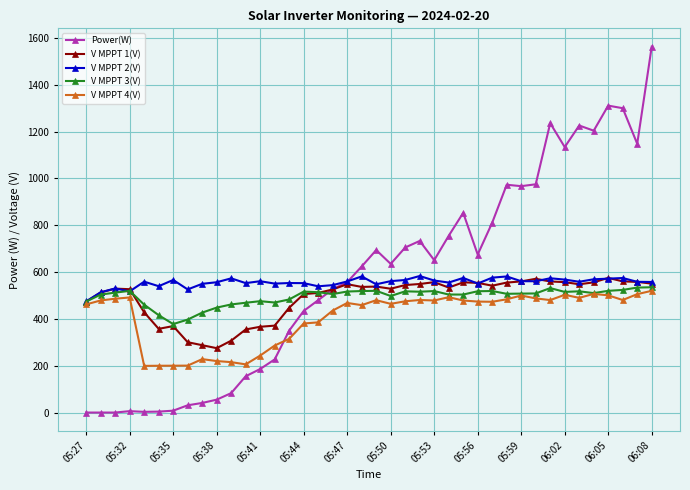

True or false: V MPPT 4(V) has more than 0 points higher than both neighbors.

True